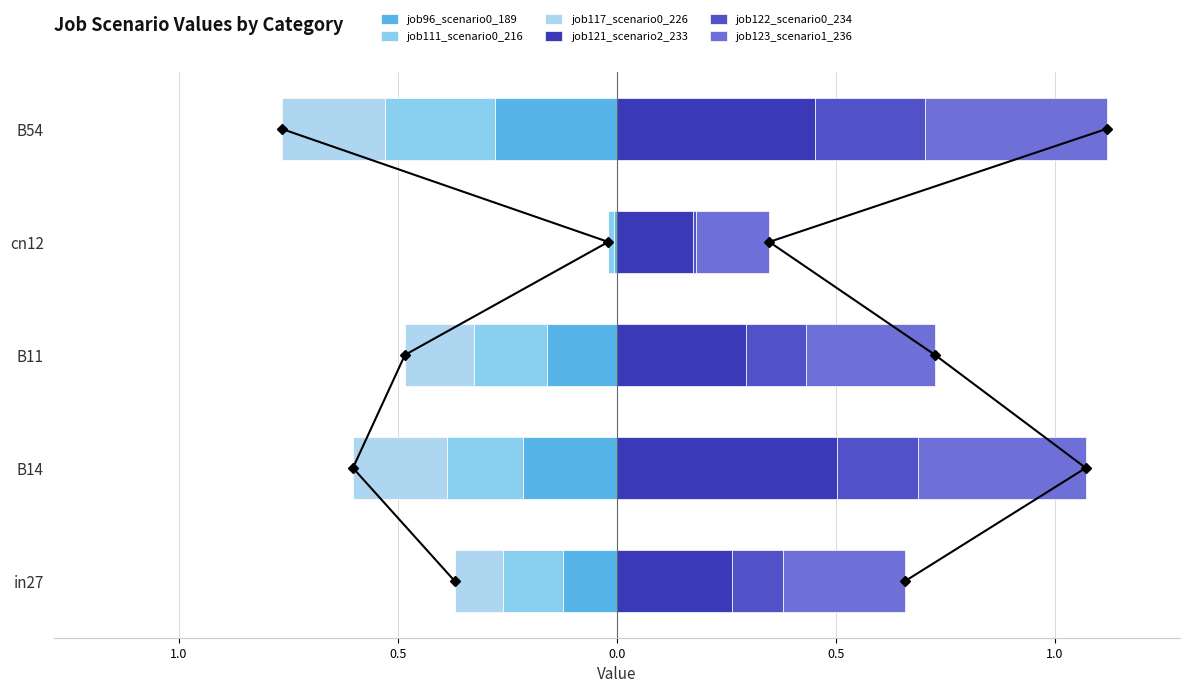

What is the minimum value shown in the chart?

-0.3